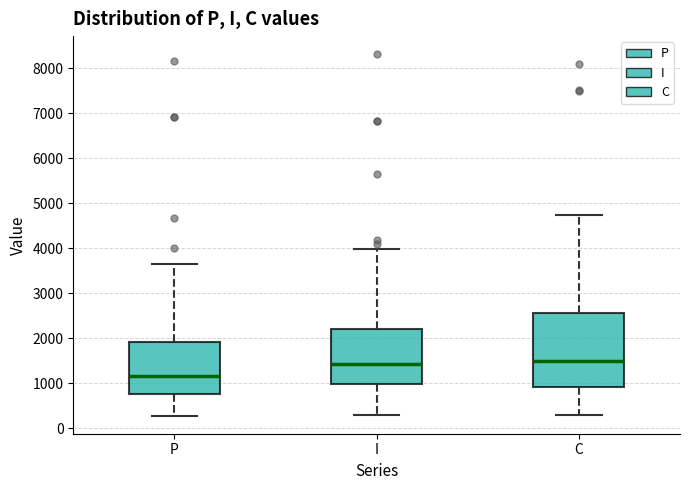

Reading left to right, read every box against the y-axis: the position of its median line, the range the box covers, and the ends of its whiskers. The values are not printed on the chart, so give them approximately, as read against the axis.

P: median 1200, box 800 to 1900, whiskers 300 to 3600
I: median 1400, box 1000 to 2200, whiskers 300 to 4000
C: median 1500, box 900 to 2600, whiskers 300 to 4700